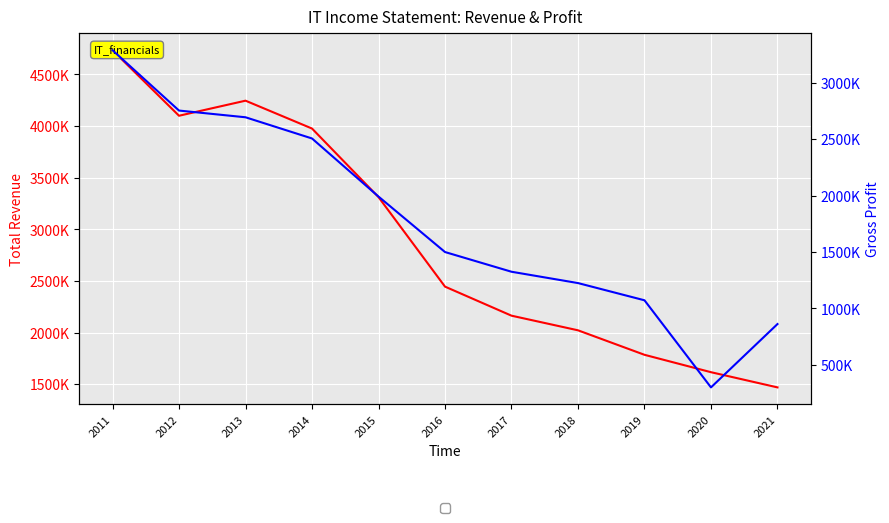

Count the number of data series in this chart.

2